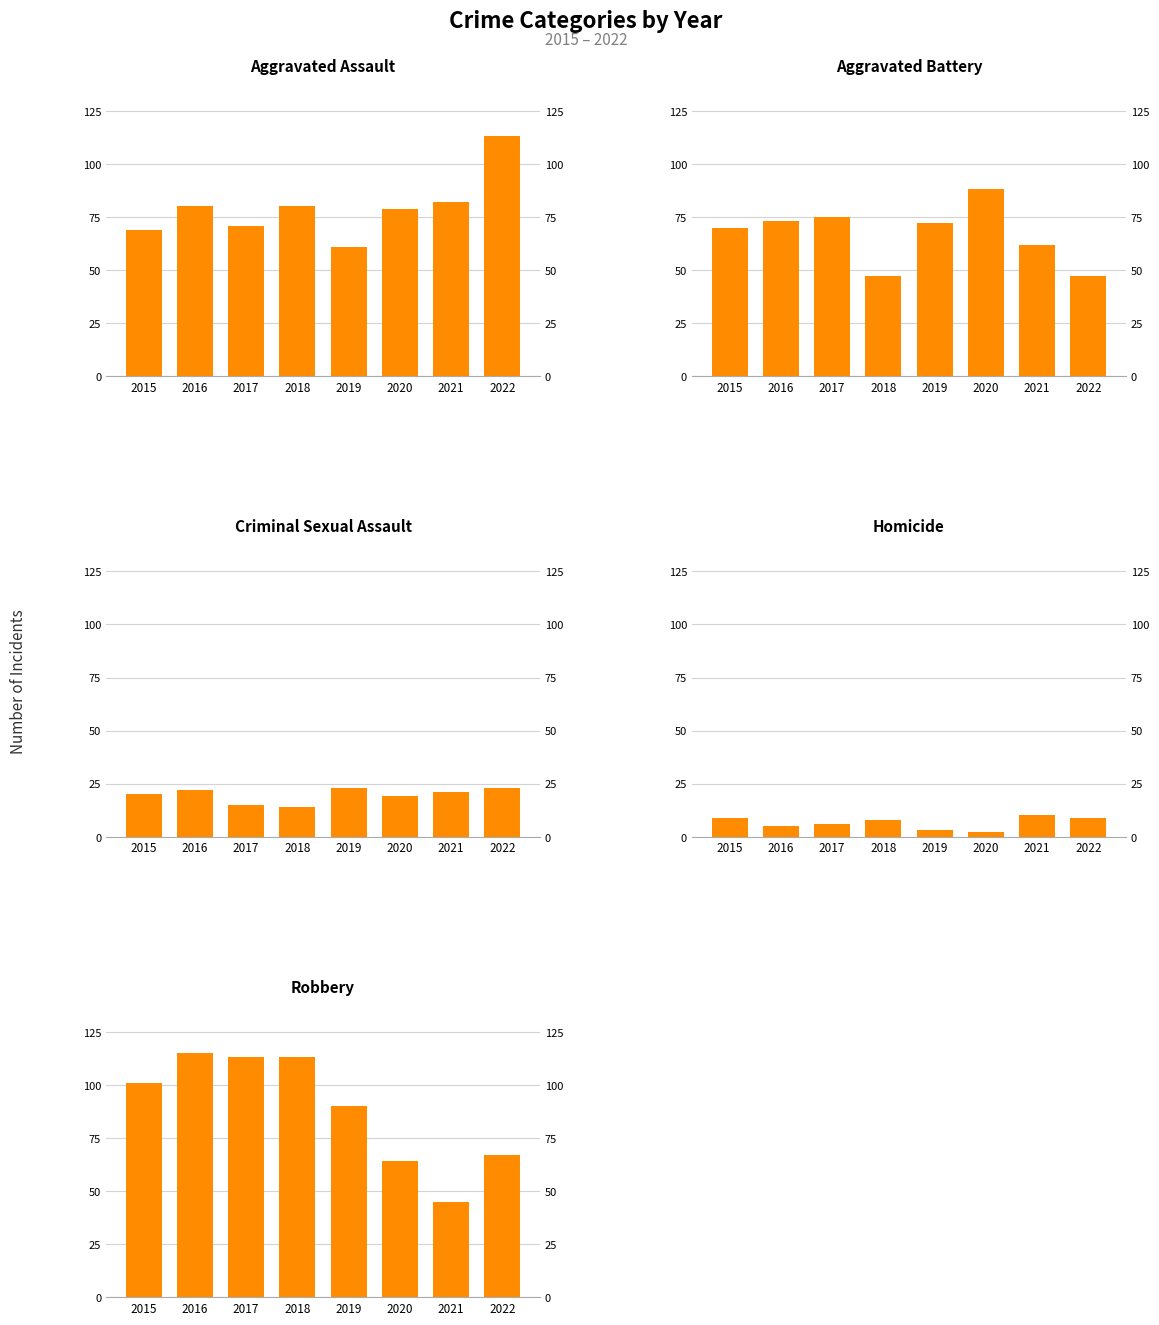

Reading right to left, extract all data points from this chart.

Aggravated Assault: 113	82	79	61	80	71	80	69
Aggravated Battery: 47	62	88	72	47	75	73	70
Criminal Sexual Assault: 23	21	19	23	14	15	22	20
Homicide: 9	10	2	3	8	6	5	9
Robbery: 67	45	64	90	113	113	115	101